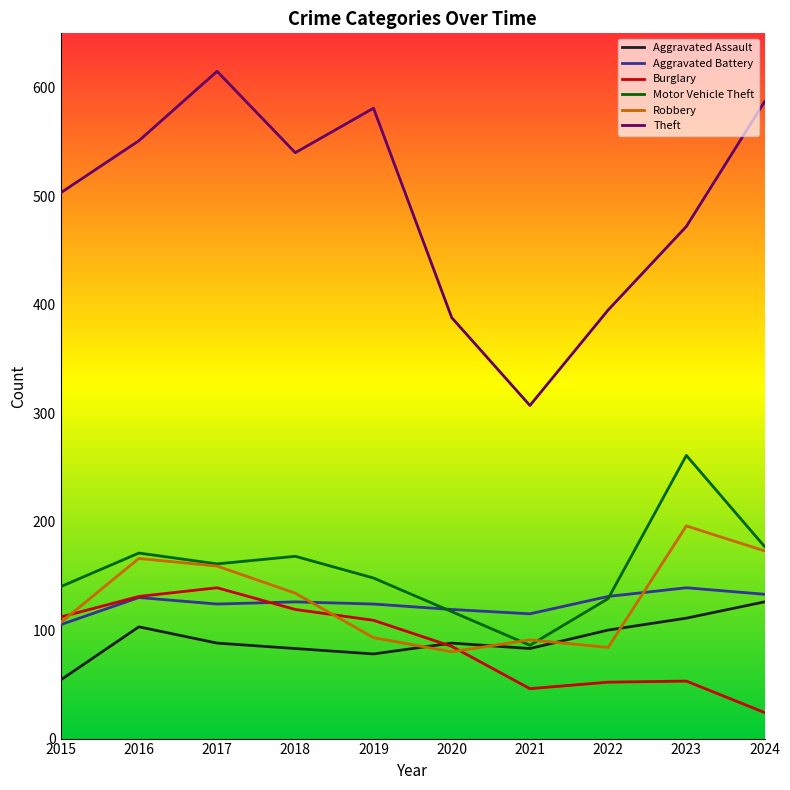

Which series has the widest spread of values?

Theft